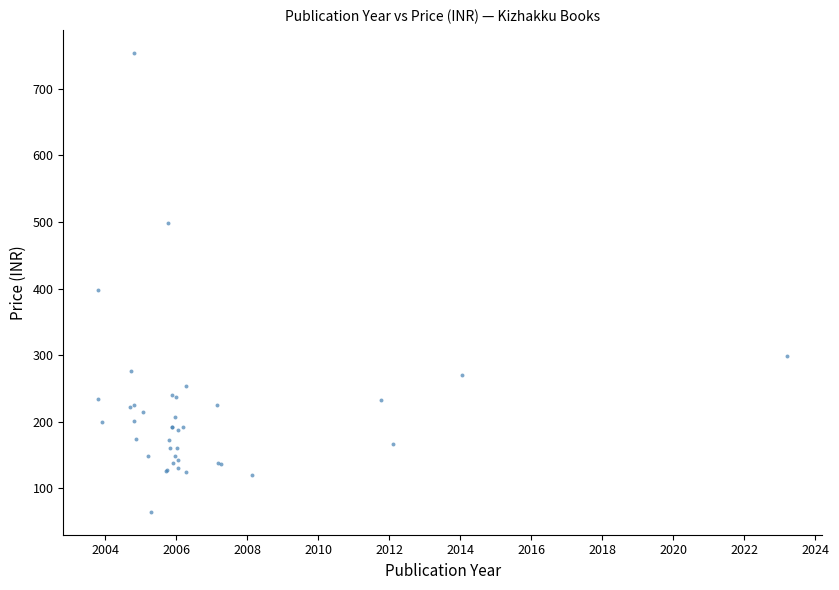

What Y value in the scatter plot is closest to 409?

397.6